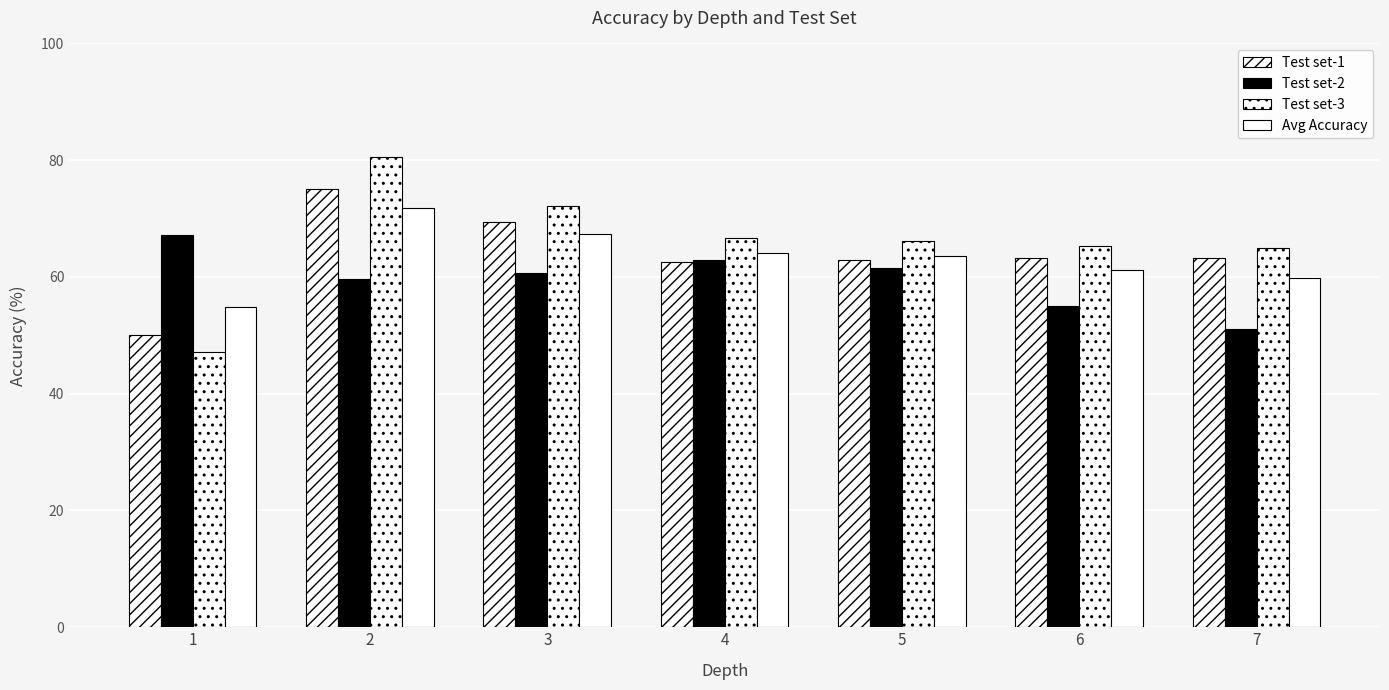

How many groups of bars are there?

7